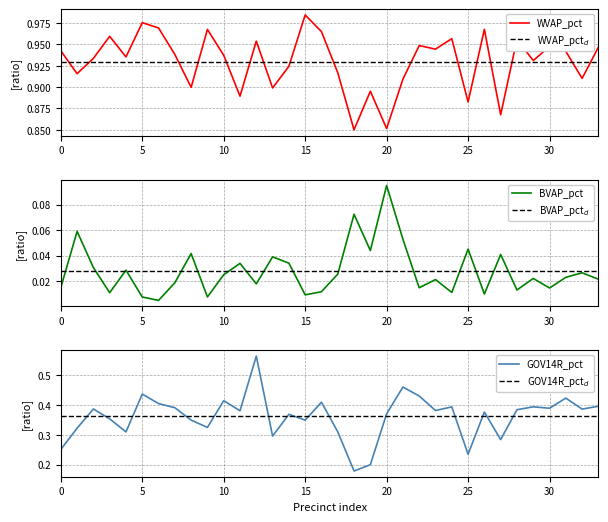

Is it true that WVAP_pct equals 1.6 at 25?

False